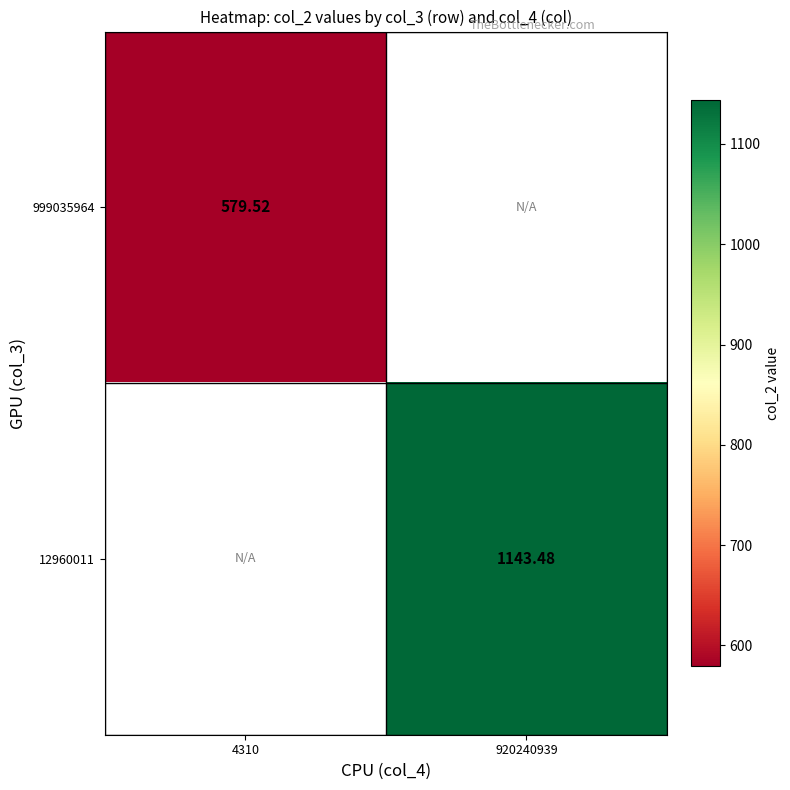

Is the value of 12960011 at 920240939 greater than the value of 999035964 at 4310?

Yes